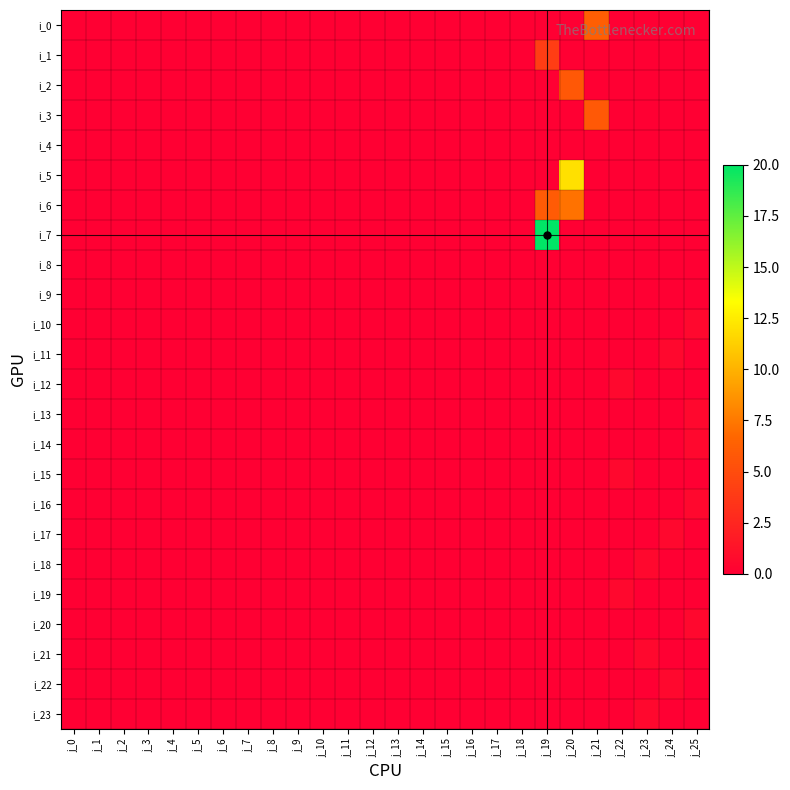

Which has a higher value, j_23 or j_1?

j_23